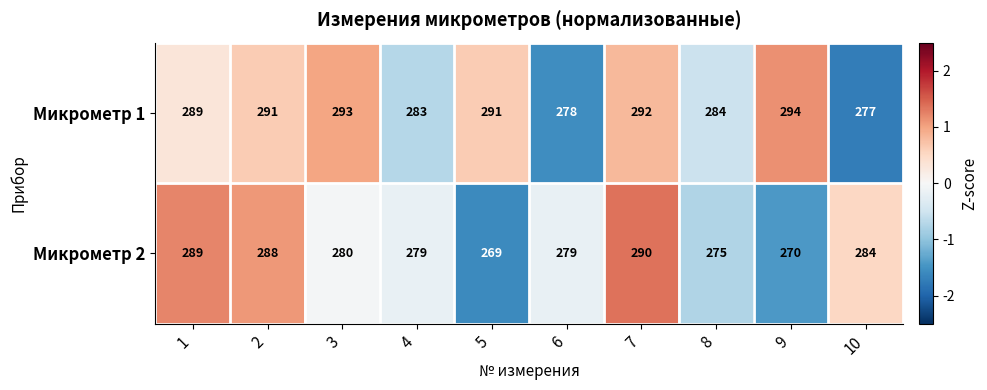

Which series changed the most between 2 and 10?

Микрометр 1